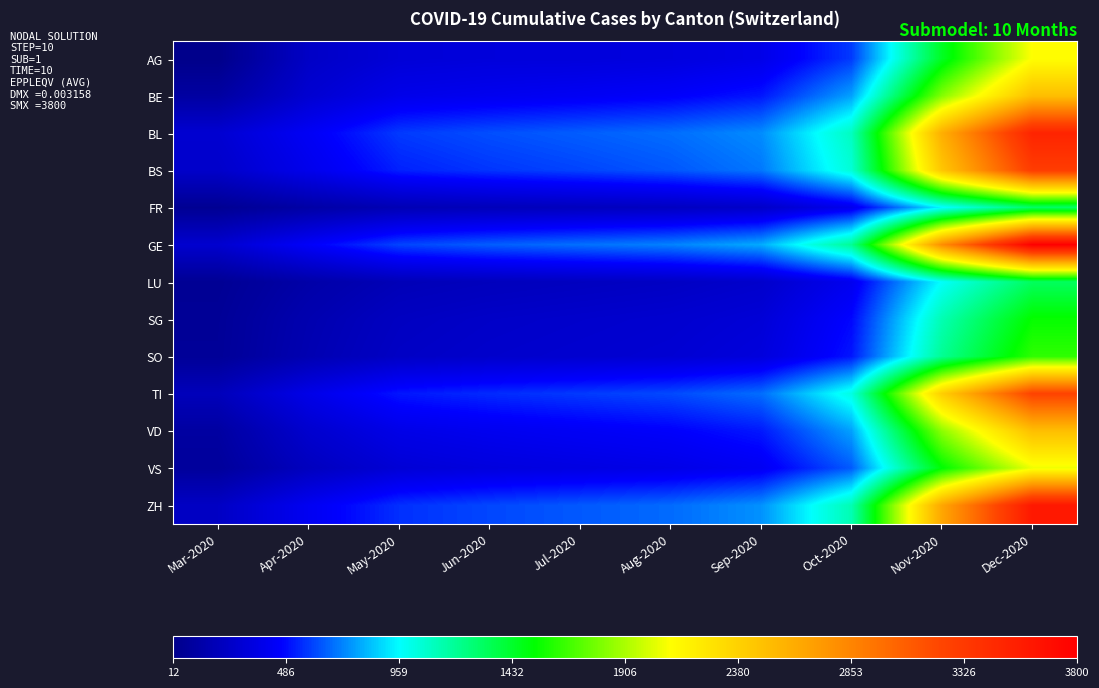

Which series has the largest total across all categories?

GE